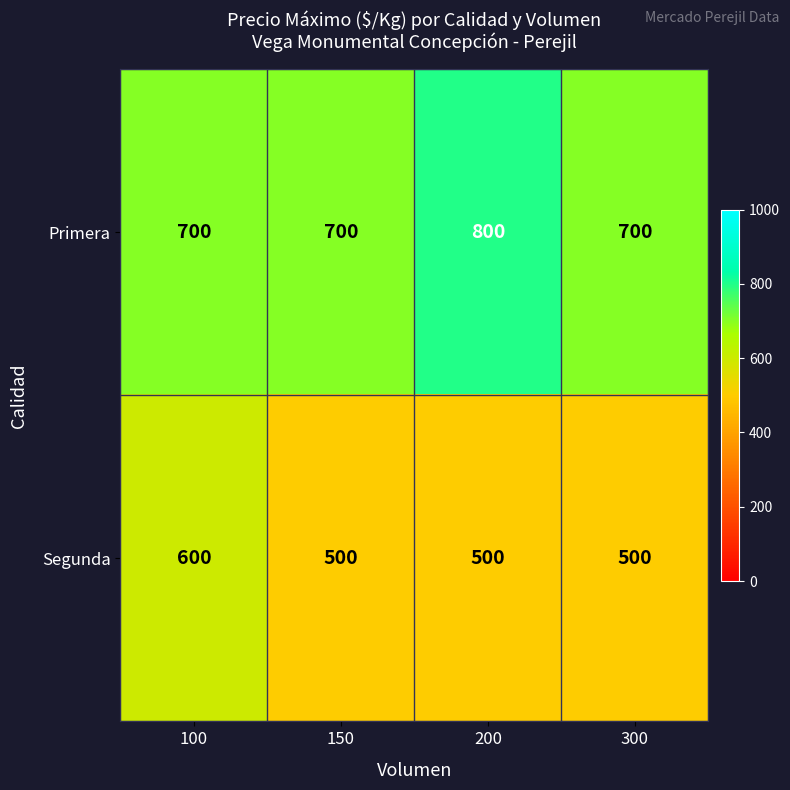

What is the maximum value shown in the chart?

800